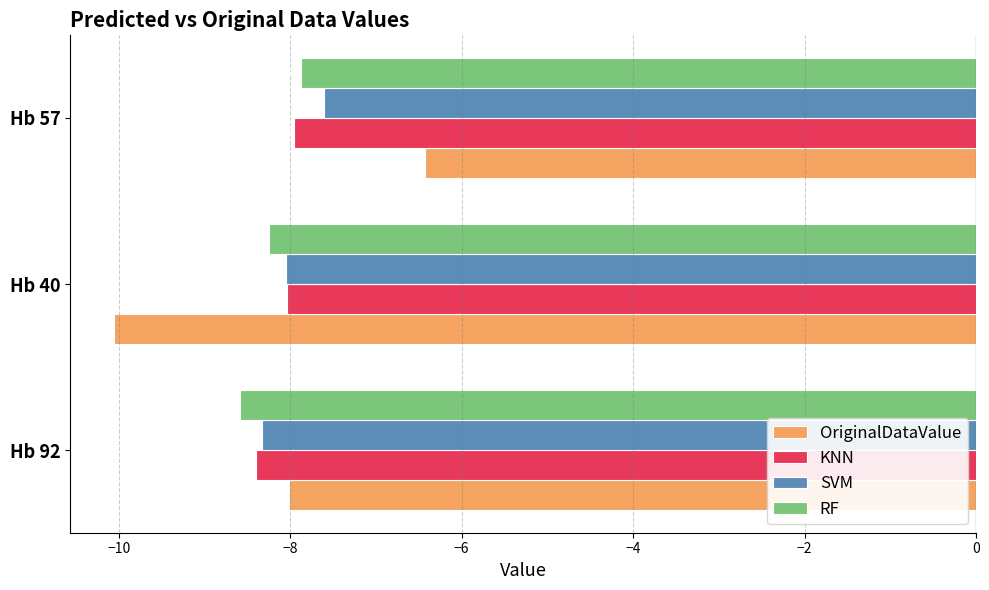

At how many categories does at least one series exceed -9?

3